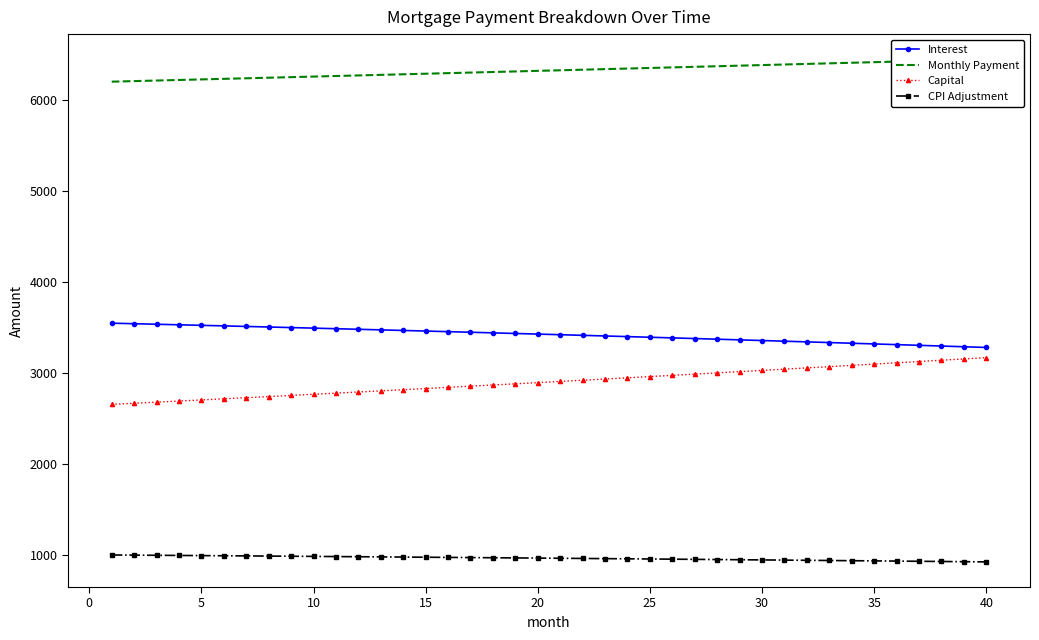

The value of Interest at 10 is 5386.5. True or false?

False